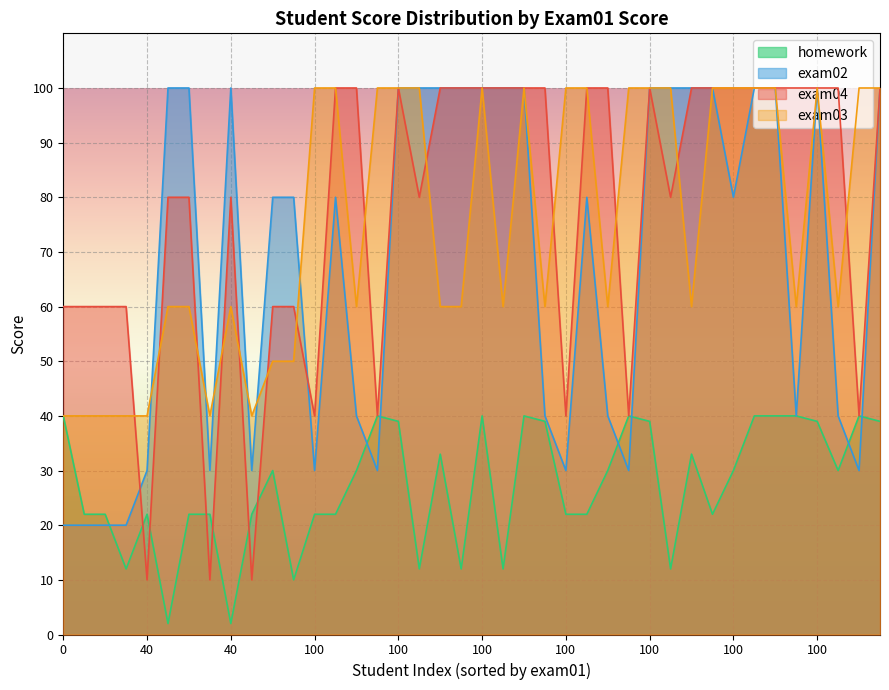

How many lines are shown in the chart?

4